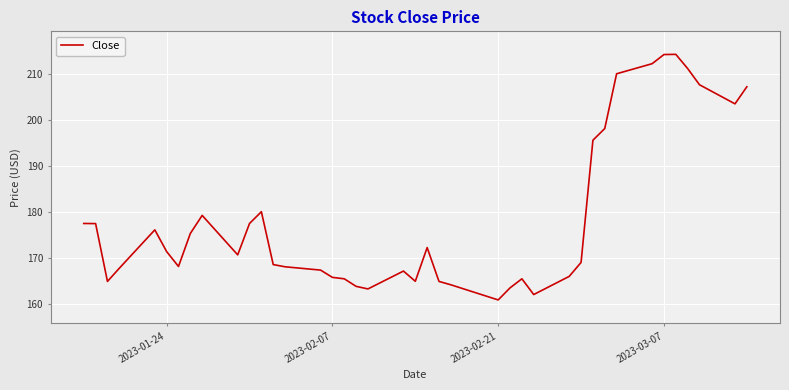

What is the average value?

178.7